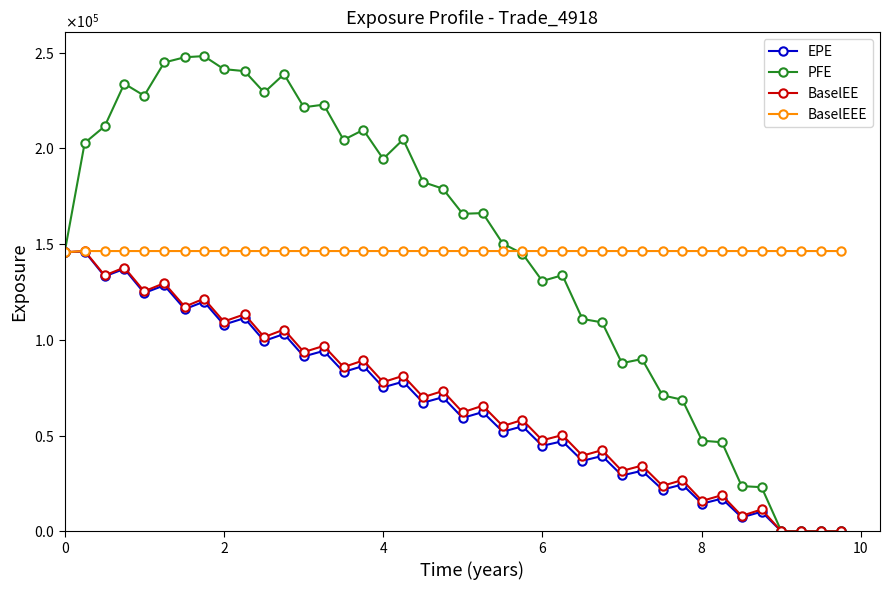

Does the chart have visible grid lines?

No